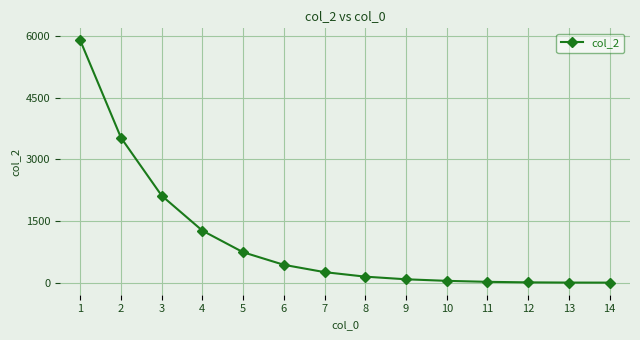

Is it true that the value at 6 is 433?

True